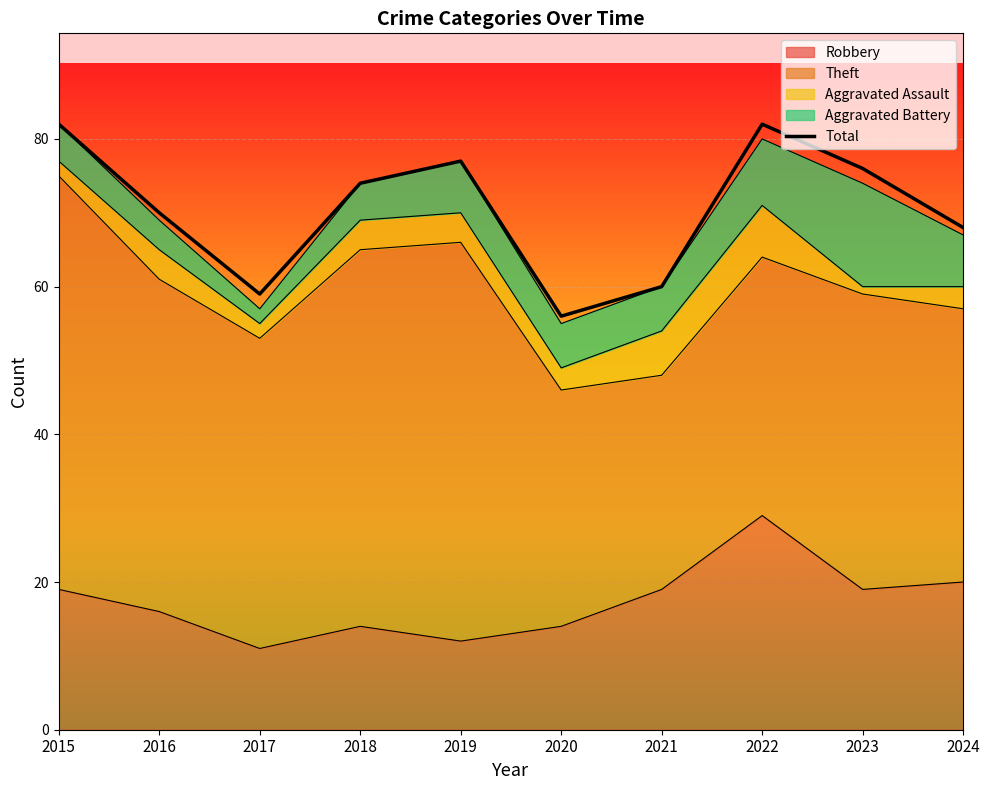

How many values are below 74?

5